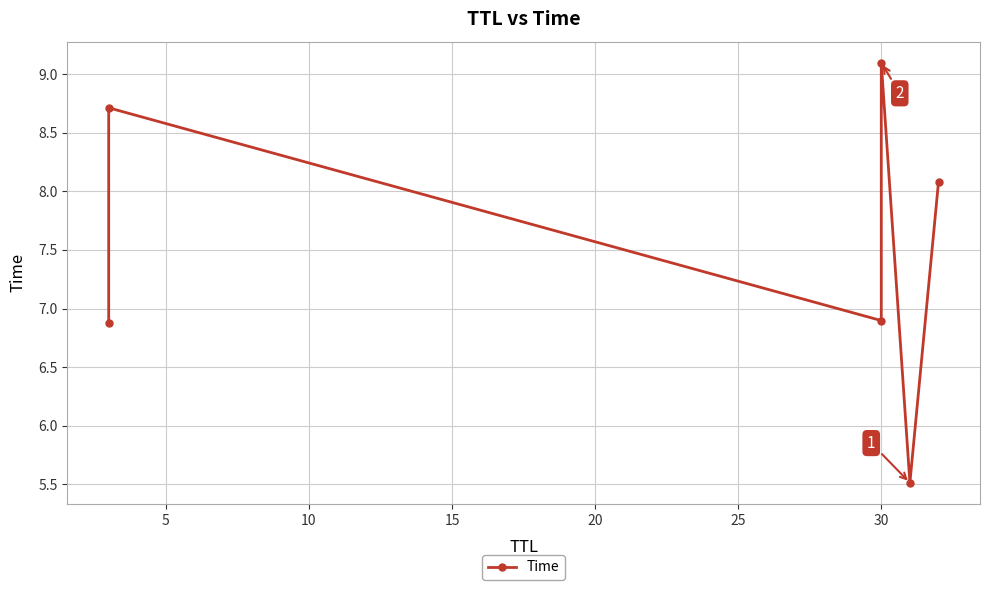

How many series are shown in this chart?

1